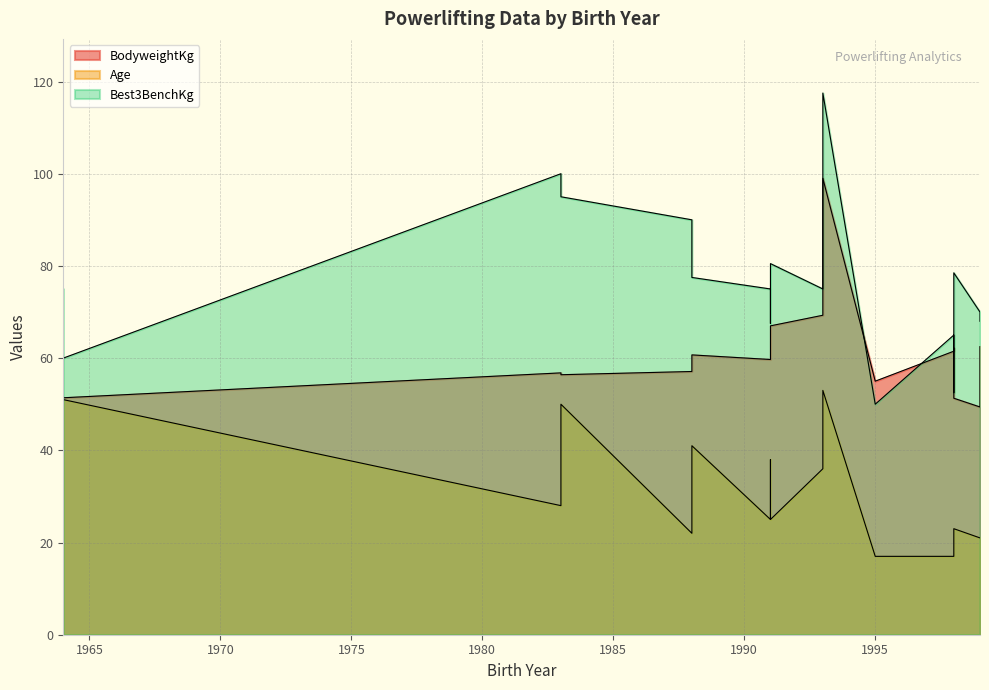

True or false: BodyweightKg has a value of 39.4 at 1983.

False